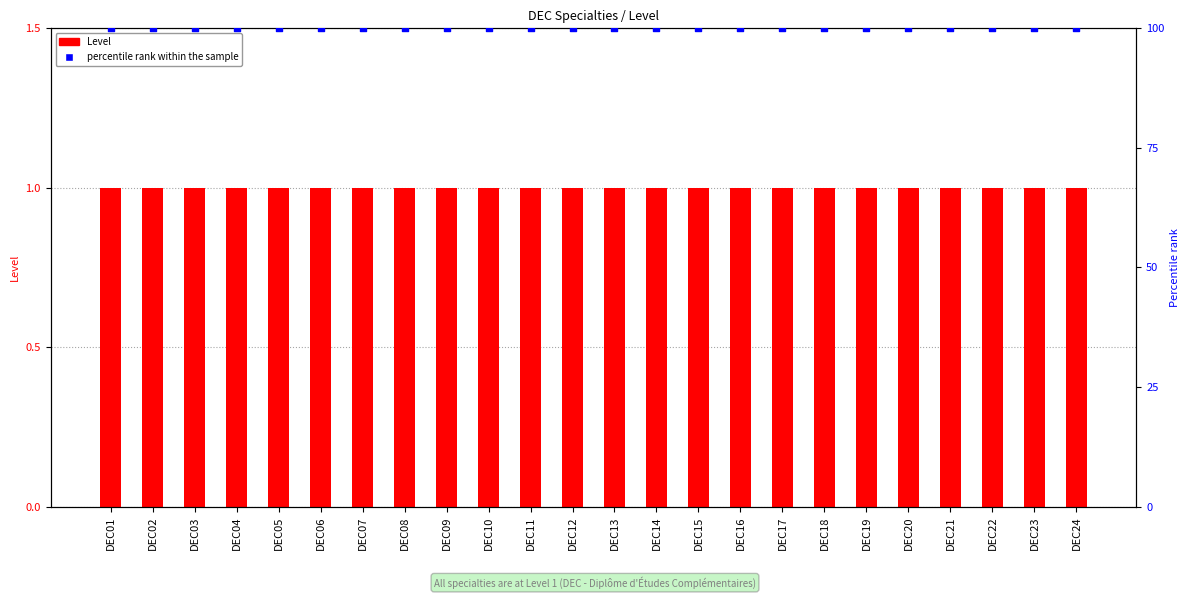

At which category is the sum across all series the highest?

DEC01